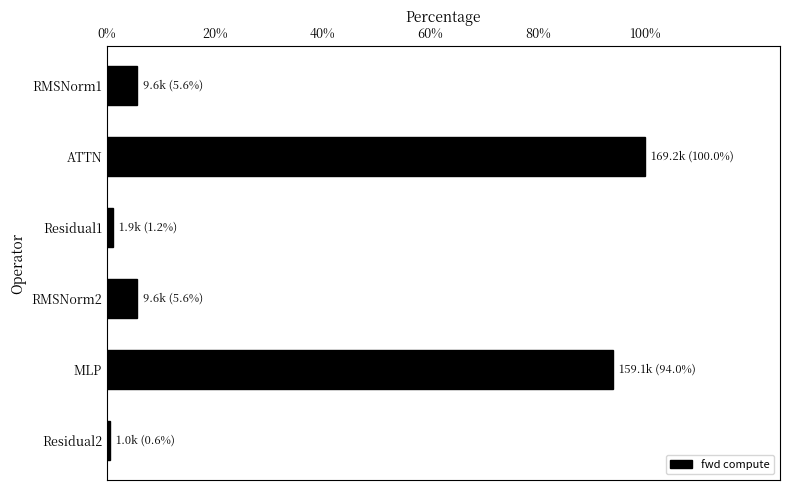

Does the chart contain any negative values?

No